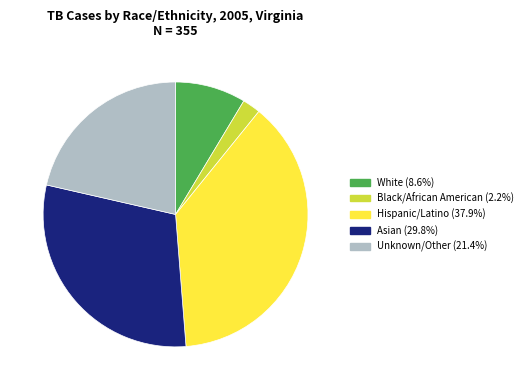

Is there any slice that represents more than half of the pie?

No